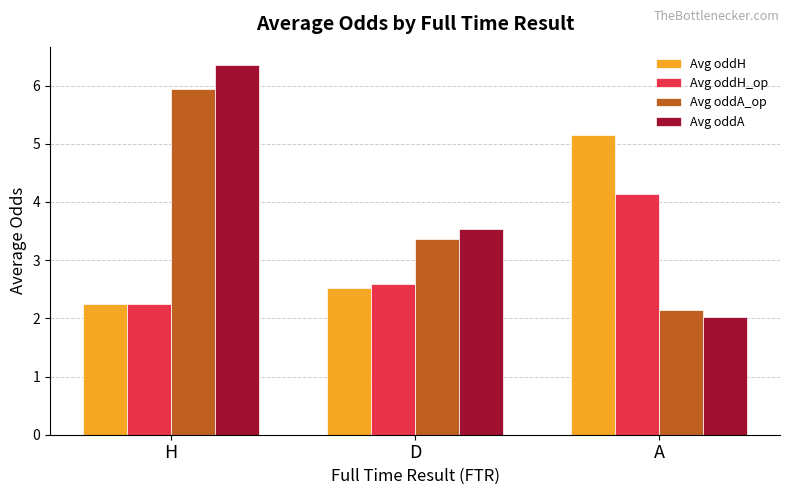

What is the total value across all series at A?

13.5